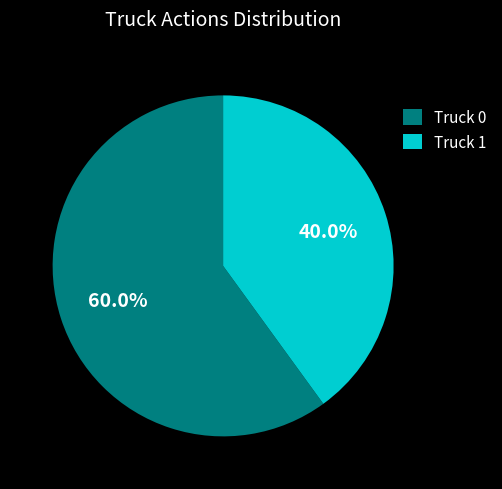

How many slices are in this pie chart?

2